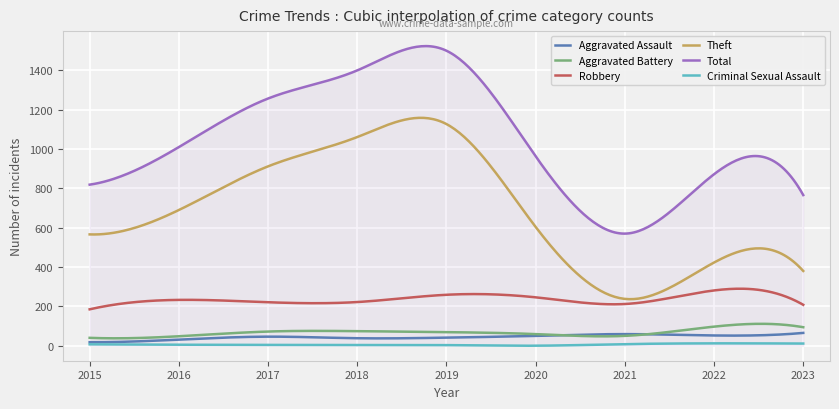

The Robbery series shows 259 at 2019. True or false?

True